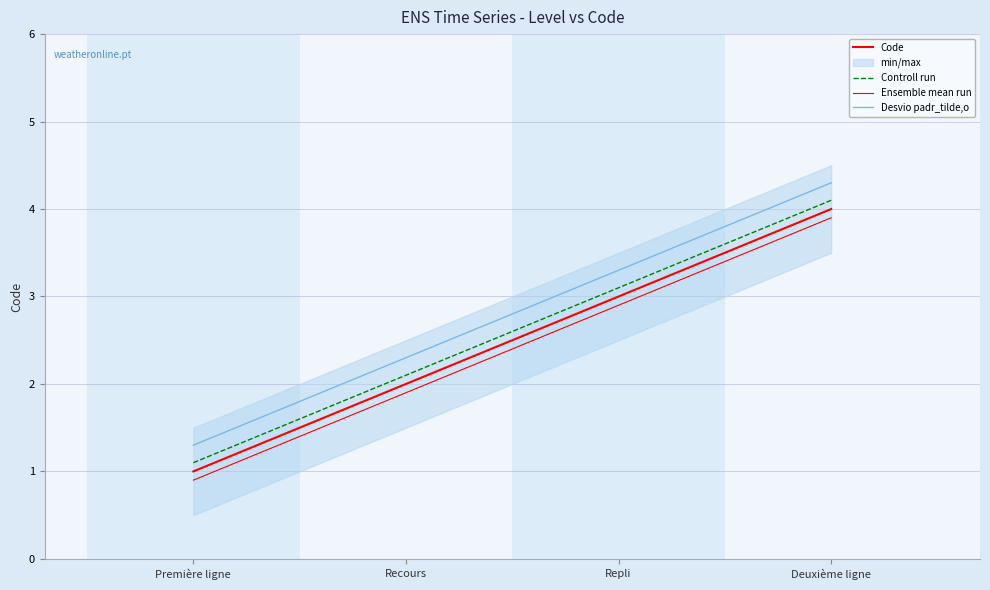

What is the approximate value of Desvio padr_tilde,o at Première ligne?

1.3